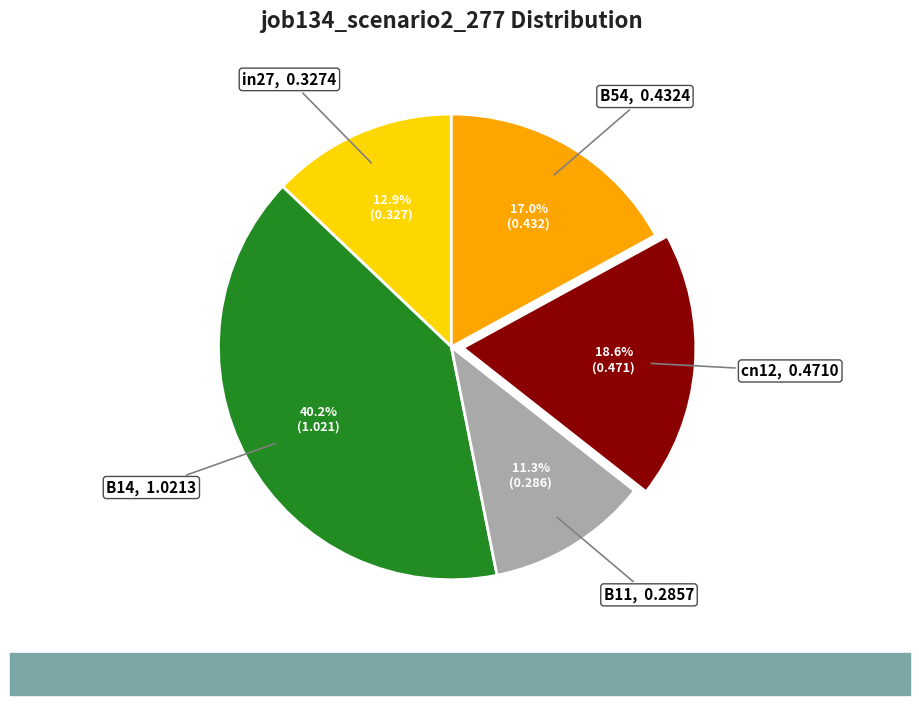

Is B54 the majority of the pie?

No